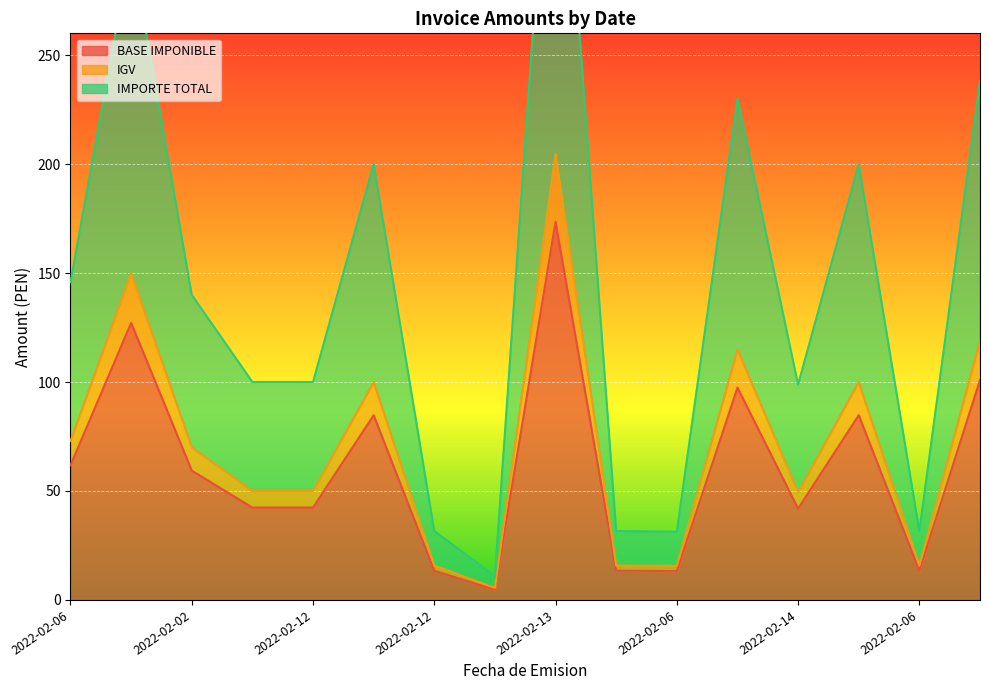

Rank the series at 2022-02-13 from lowest to highest value.

BASE IMPONIBLE, IGV, IMPORTE TOTAL